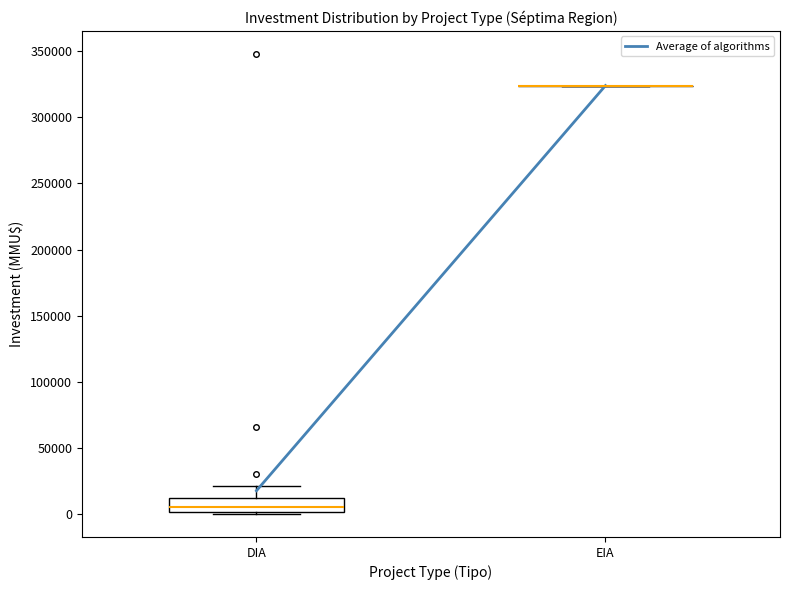

Where is the lower edge of the box for DIA on the y-axis? The values are not printed on the chart, so give them approximately, as read against the axis.

0